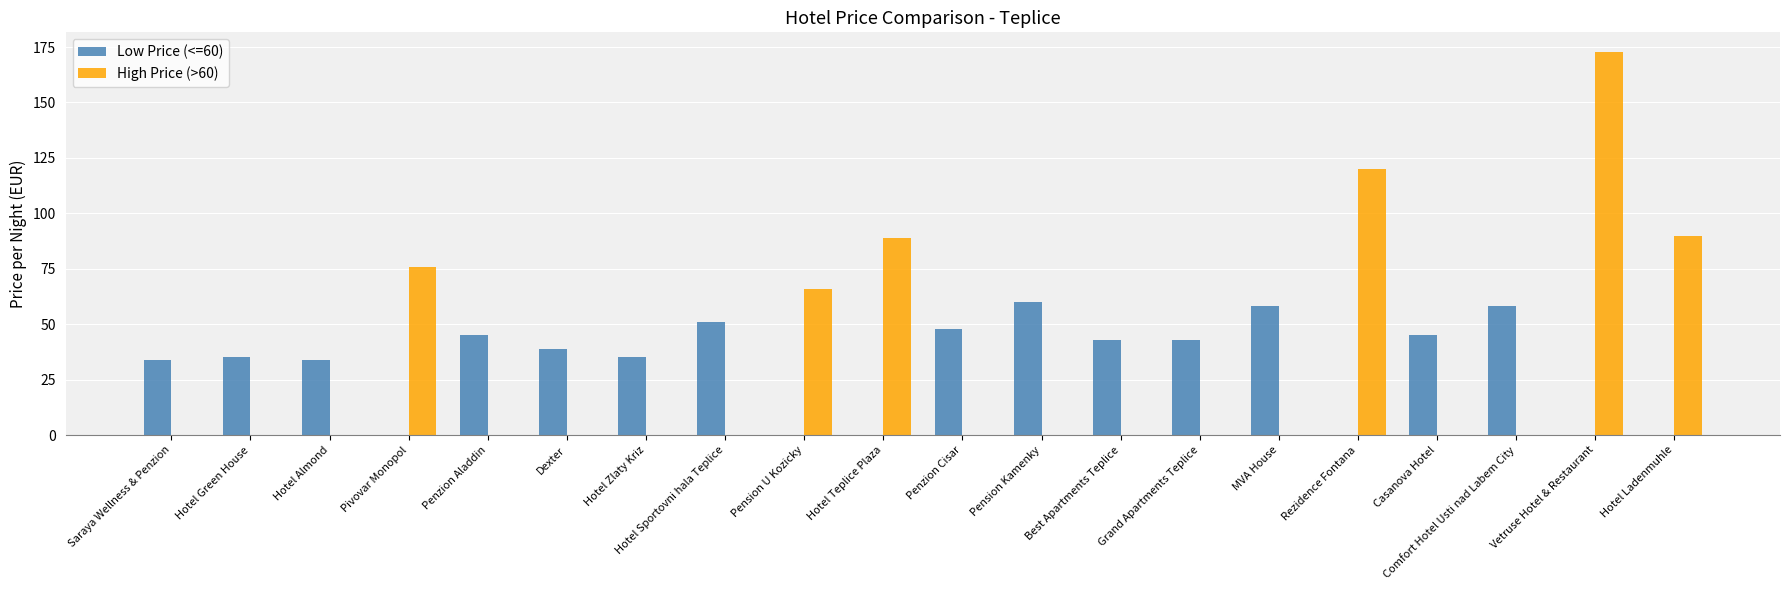

What is the sum of all Low Price (<=60) values?

628